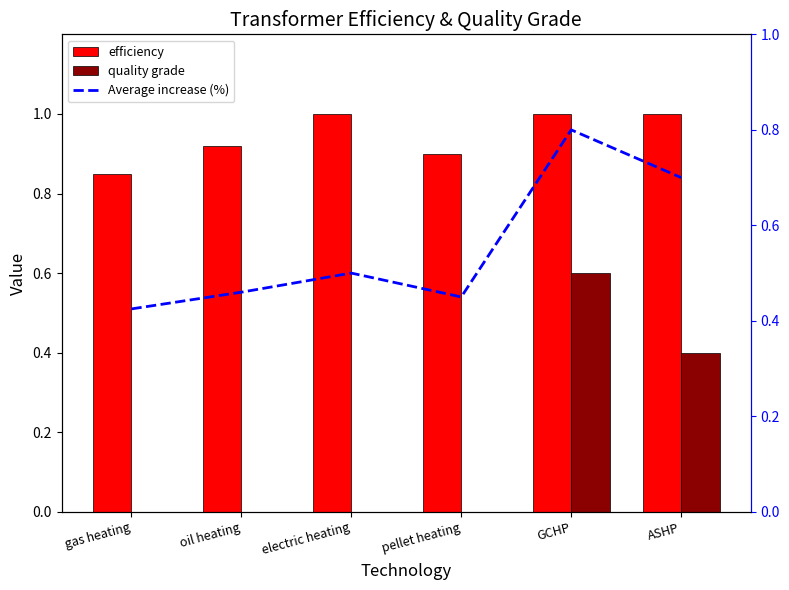

Which series has the largest total across all categories?

efficiency